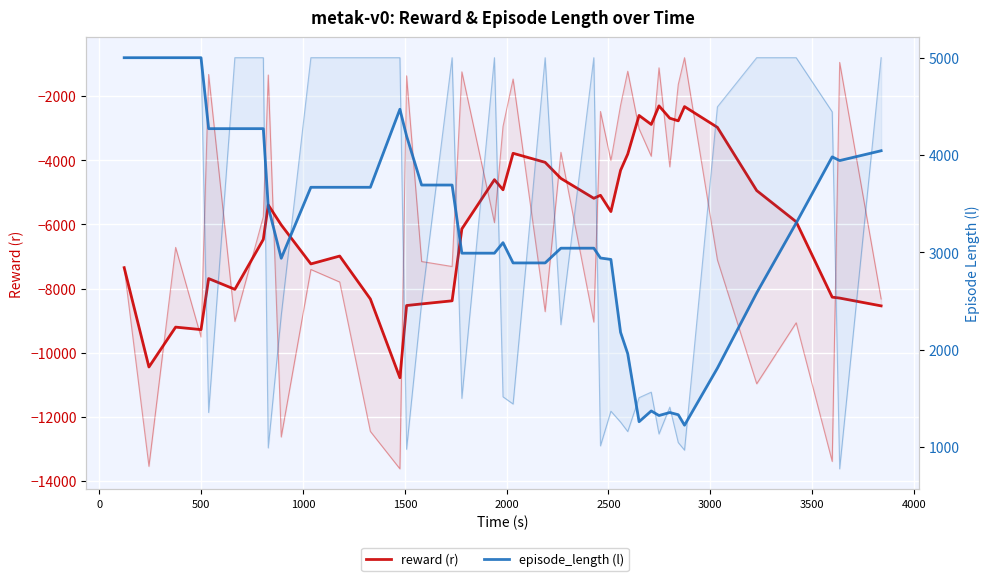

How many interior local valleys does the episode_length (l) series have?

5